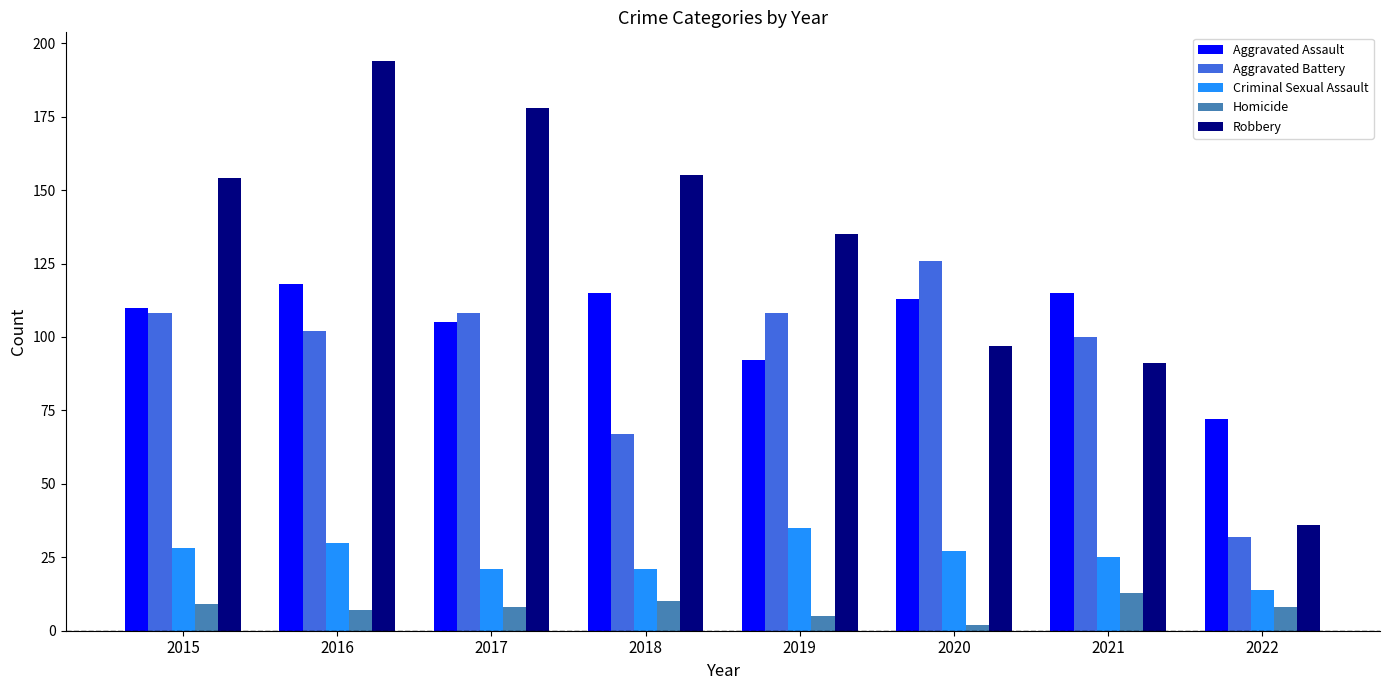

True or false: Aggravated Assault has a value of 197 at 2016.

False